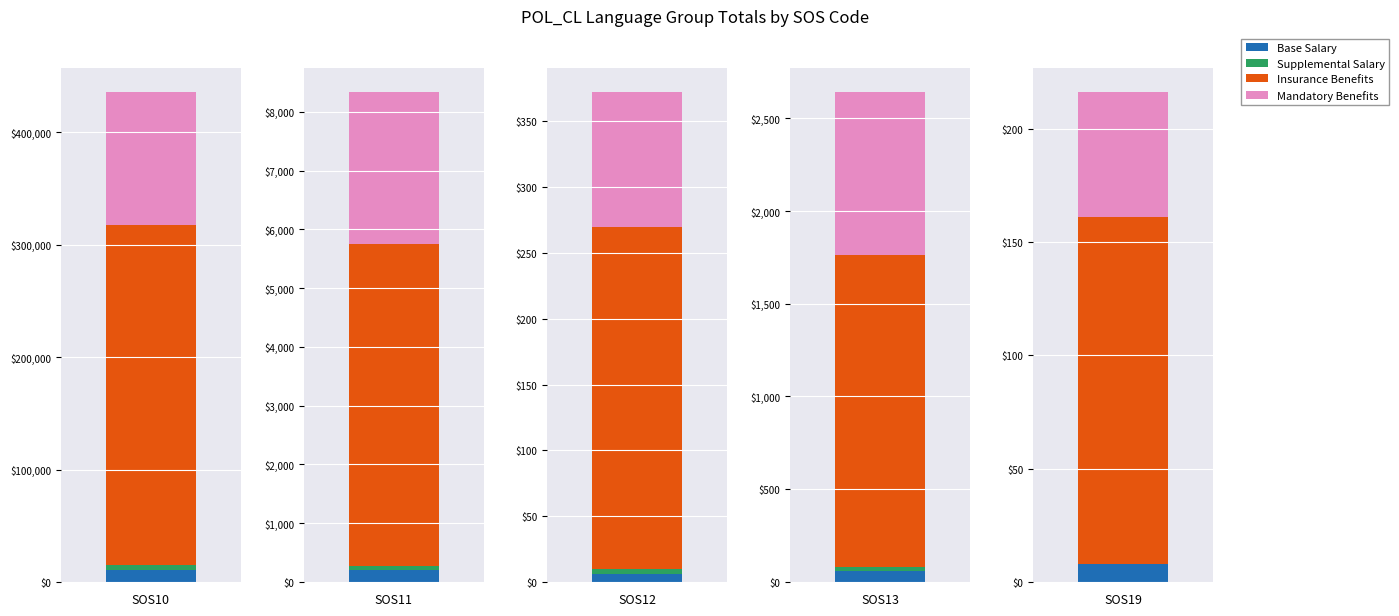

At which label is Mandatory Benefits closest to 58921?

SOS11